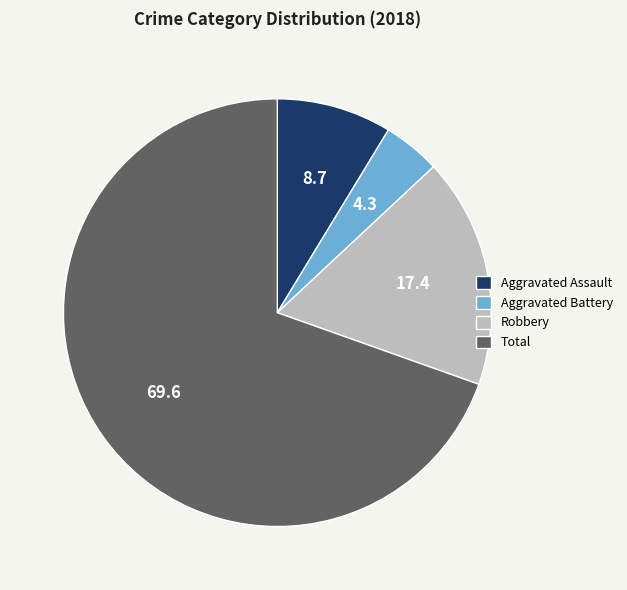

How many segments does this pie chart have?

4